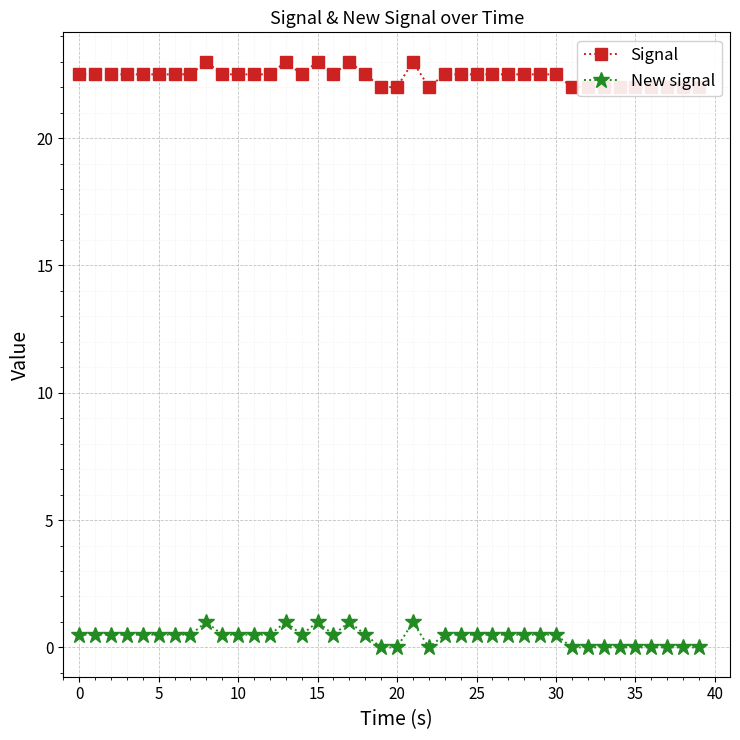

Reading left to right, transcribe all the data shown in this chart.

Signal: 22.5	22.5	22.5	22.5	22.5	22.5	22.5	22.5	23.0	22.5	22.5	22.5	22.5	23.0	22.5	23.0	22.5	23.0	22.5	22.0	22.0	23.0	22.0	22.5	22.5	22.5	22.5	22.5	22.5	22.5	22.5	22.0	22.0	22.0	22.0	22.0	22.0	22.0	22.0	22.0
New signal: 0.5	0.5	0.5	0.5	0.5	0.5	0.5	0.5	1.0	0.5	0.5	0.5	0.5	1.0	0.5	1.0	0.5	1.0	0.5	0.0	0.0	1.0	0.0	0.5	0.5	0.5	0.5	0.5	0.5	0.5	0.5	0.0	0.0	0.0	0.0	0.0	0.0	0.0	0.0	0.0